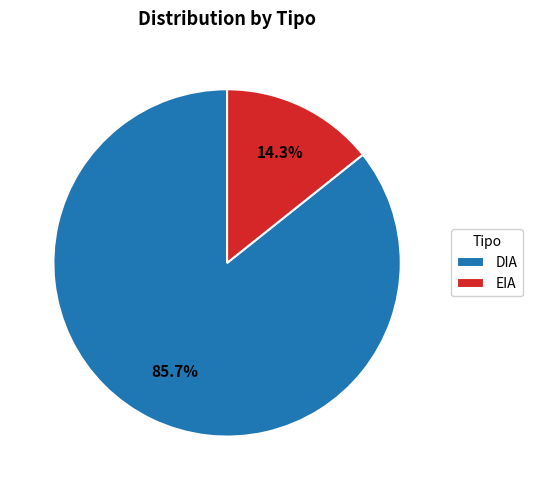

Combined, what portion of the pie is DIA and EIA?

100.0%